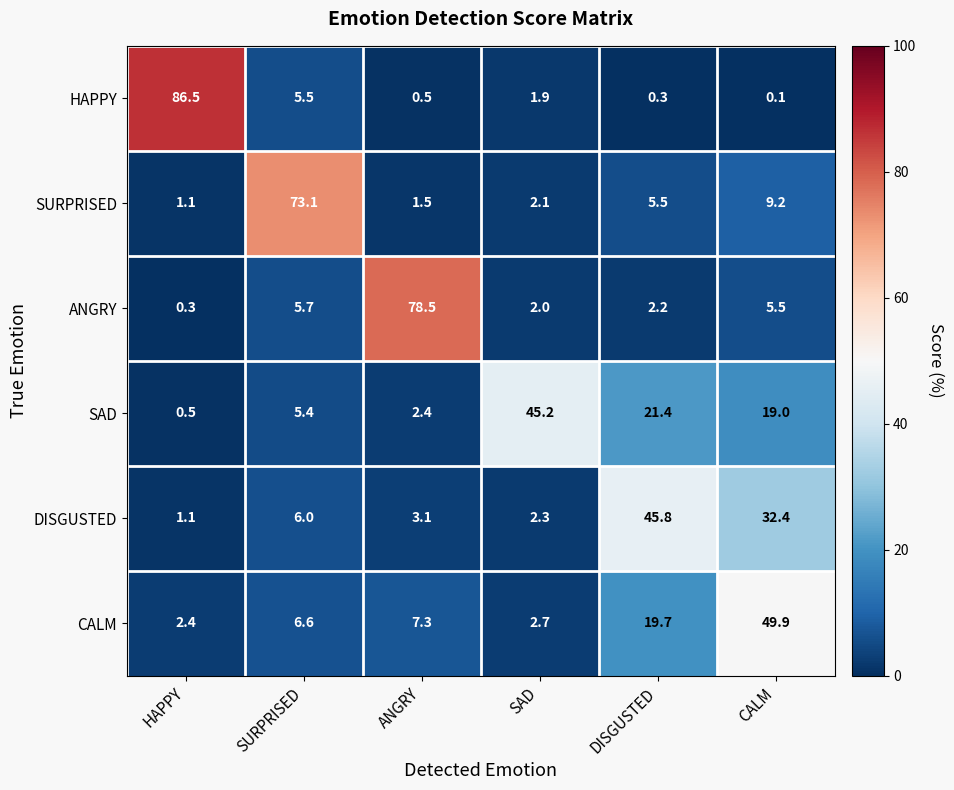

At which category is the sum across all series the highest?

CALM